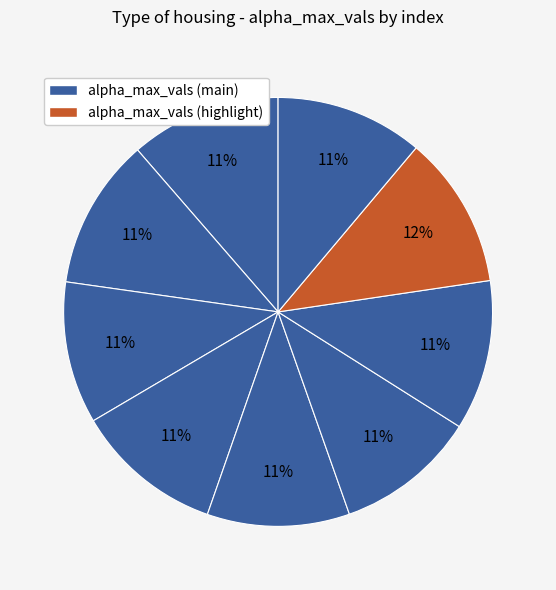

Which category has the smallest portion of the pie?

5